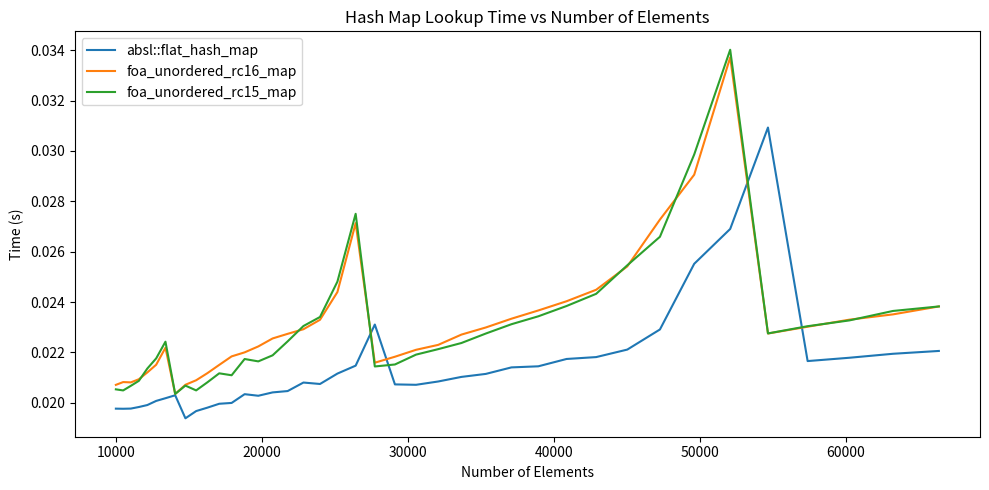

True or false: foa_unordered_rc16_map and foa_unordered_rc15_map cross at least once.

True